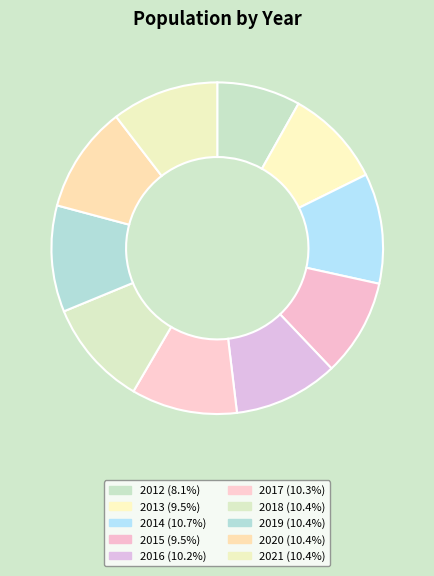

Count the number of slices in the pie.

10